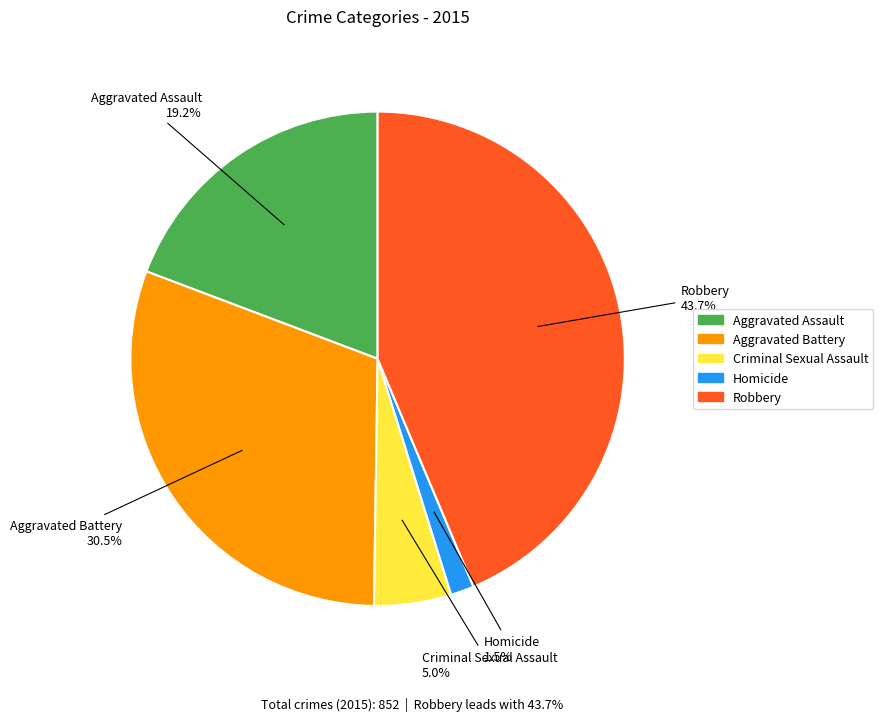

Is there a majority slice in this chart?

No